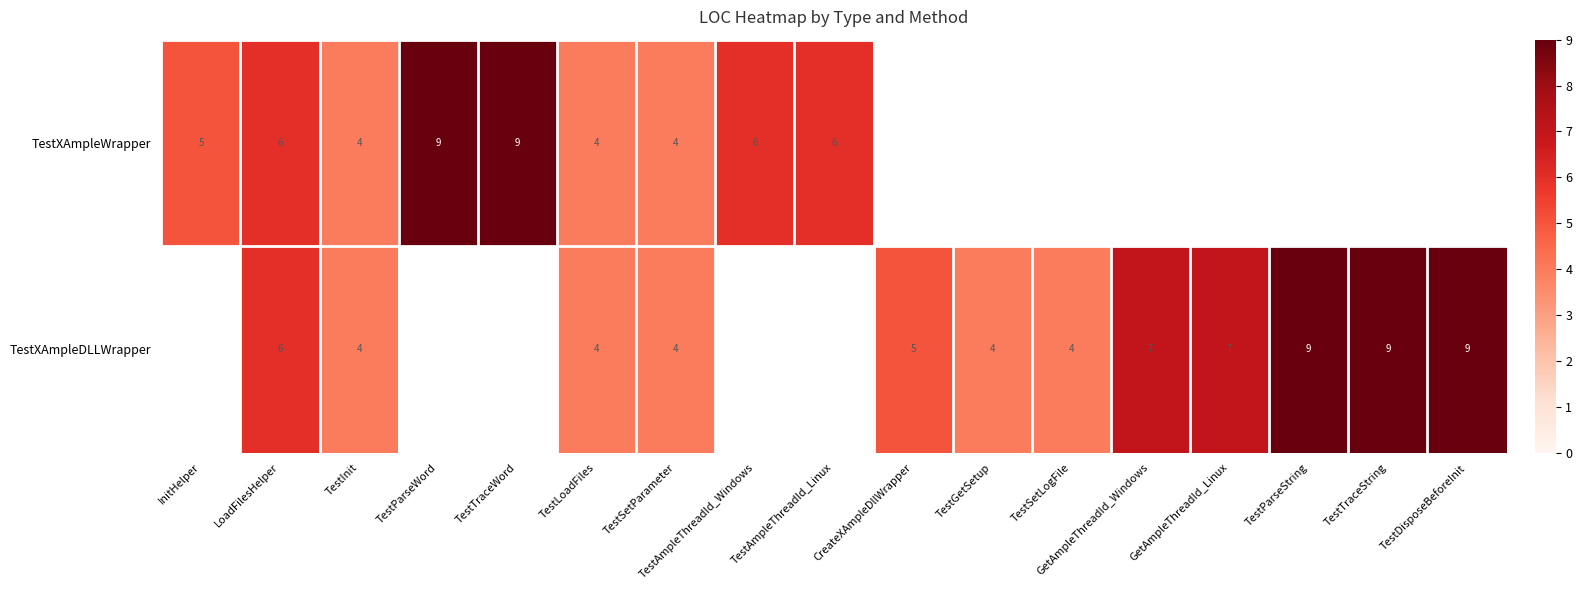

Between TestAmpleThreadId_Windows and TestAmpleThreadId_Linux, which series saw the biggest shift?

row_0